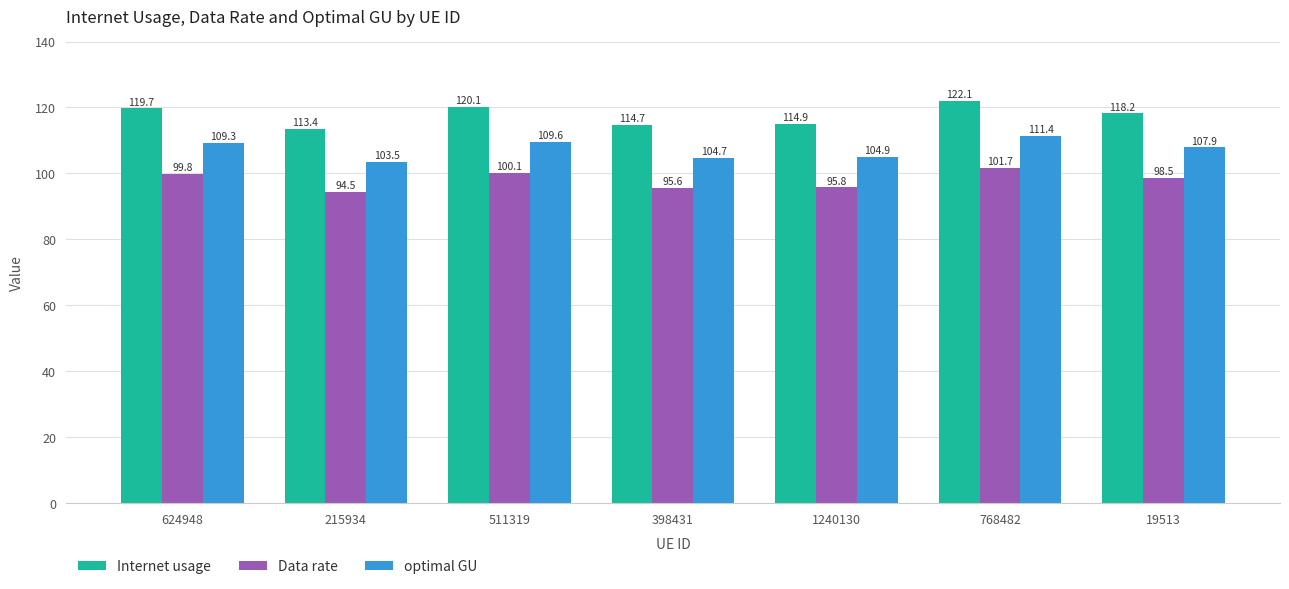

What is the smallest value displayed?

94.5